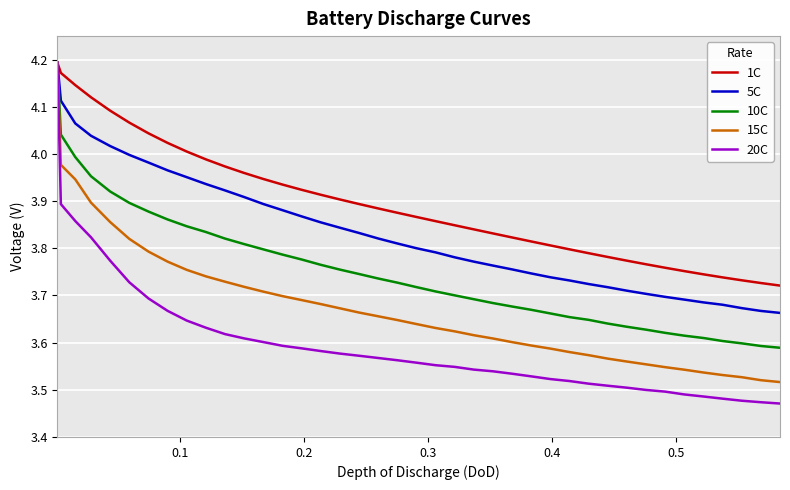

Which series has the largest total across all categories?

1C